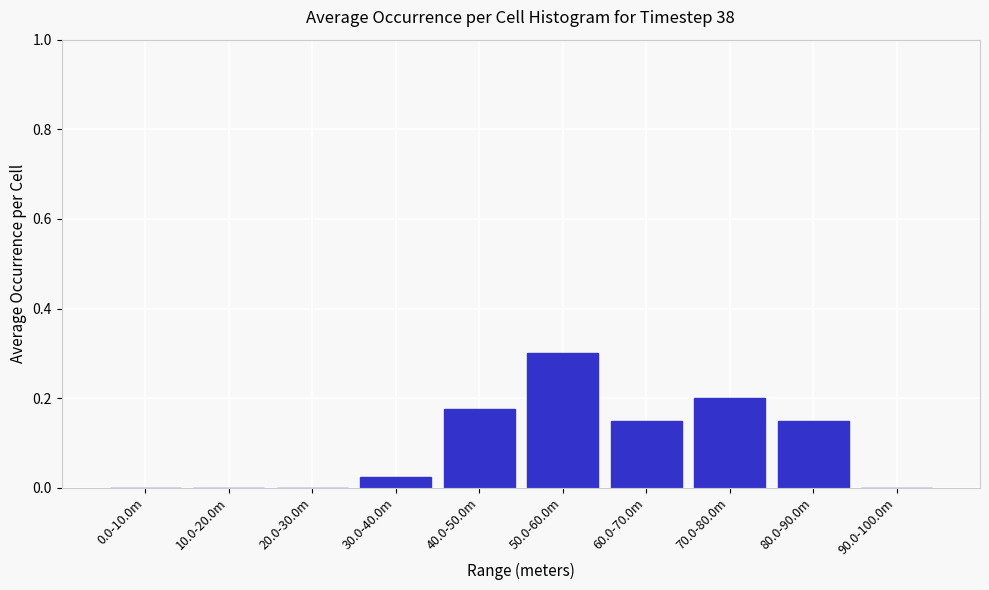

Is it true that the value at 70.0-80.0m is 0.2?

True